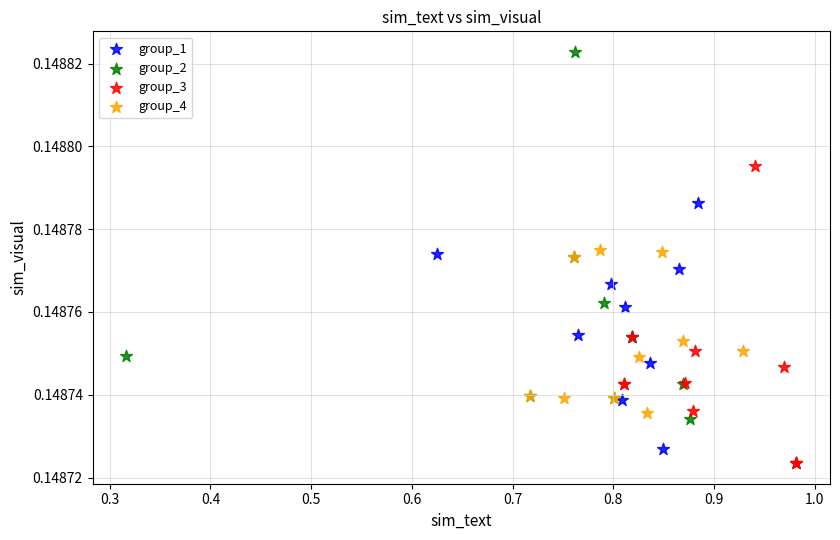

Which series reaches the maximum Y coordinate?

group_2